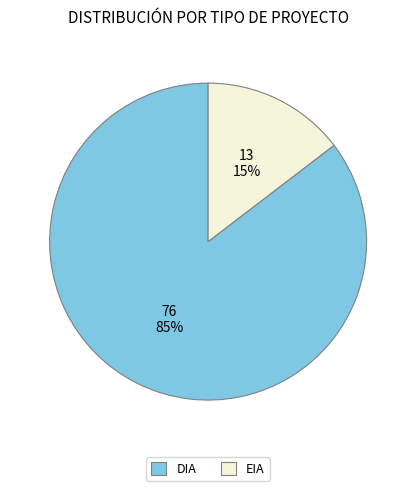

Does EIA represent more than half of the total?

No